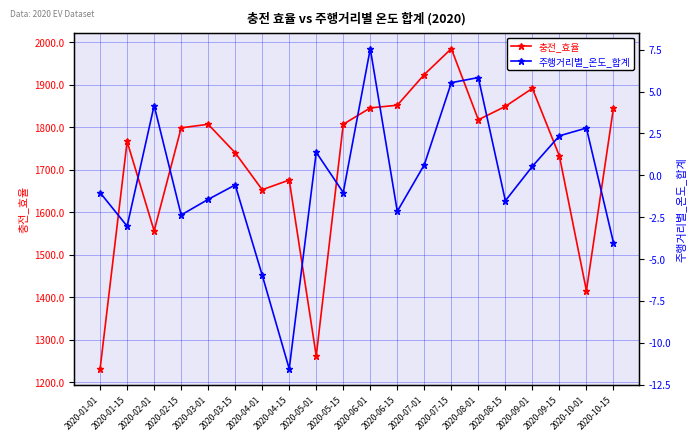

True or false: 충전_효율 and 주행거리별_온도_합계 cross at least once.

False